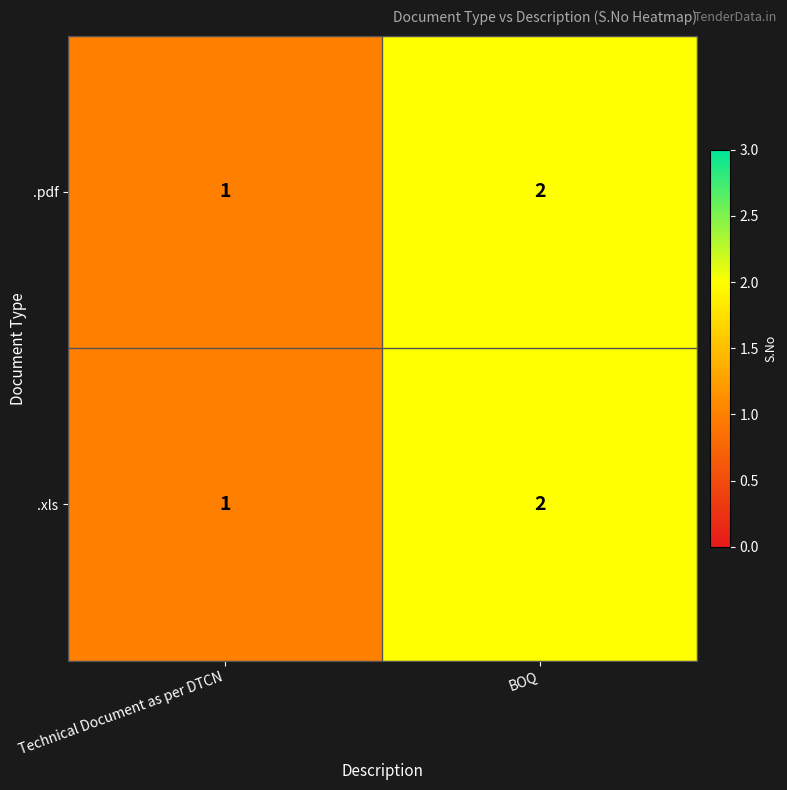

Reading right to left, extract all data points from this chart.

.pdf: BOQ=2	Technical Document as per DTCN=1
.xls: BOQ=2	Technical Document as per DTCN=1